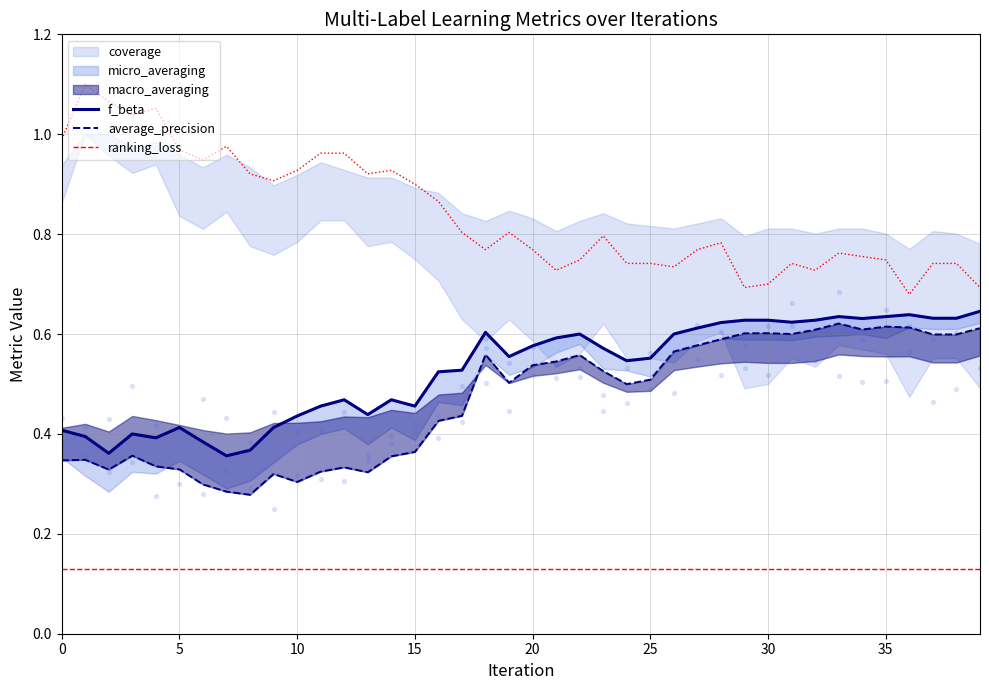

Is the value of ranking_loss at 10 greater than the value of average_precision at 8?

Yes